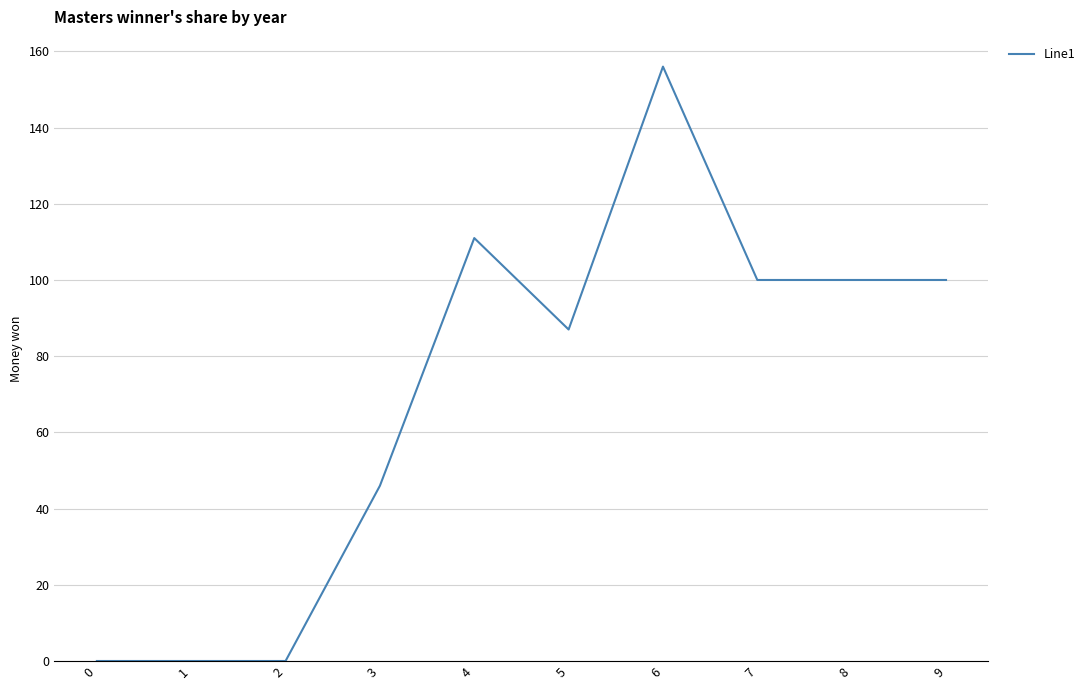

How many series are shown in this chart?

1